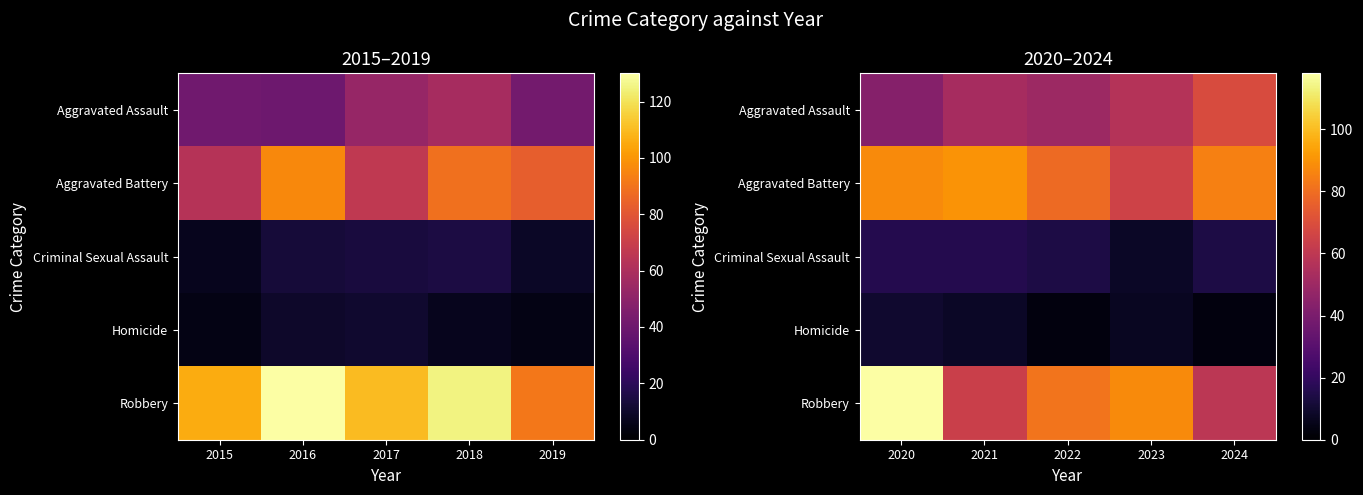

The value of Robbery at 2020 is 199. True or false?

False